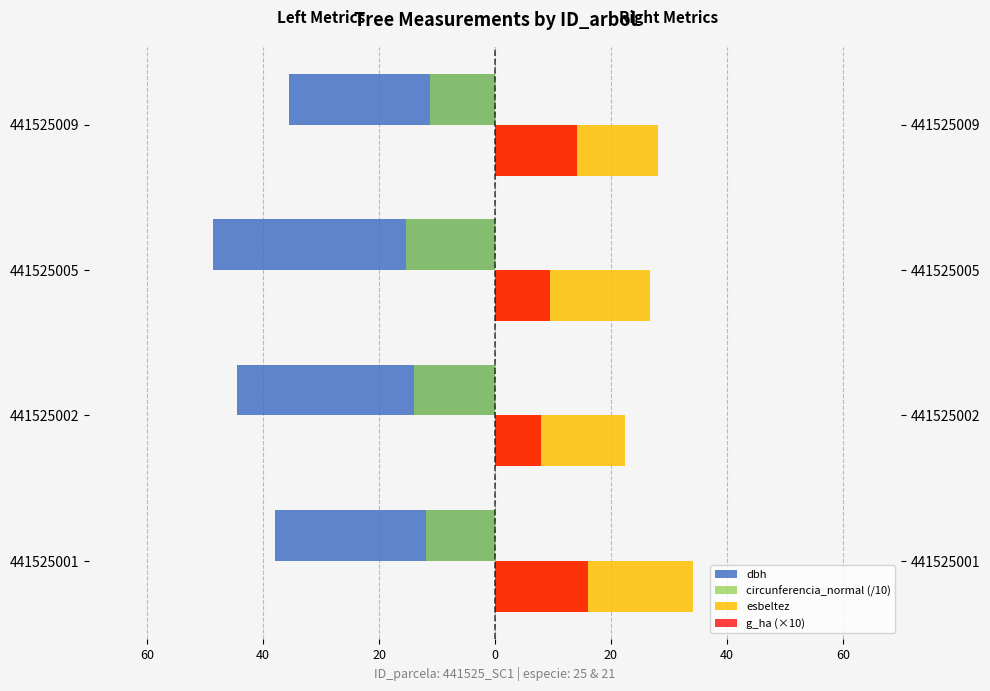

True or false: g_ha (×10) has a value of 8.1 at 441525001.

False